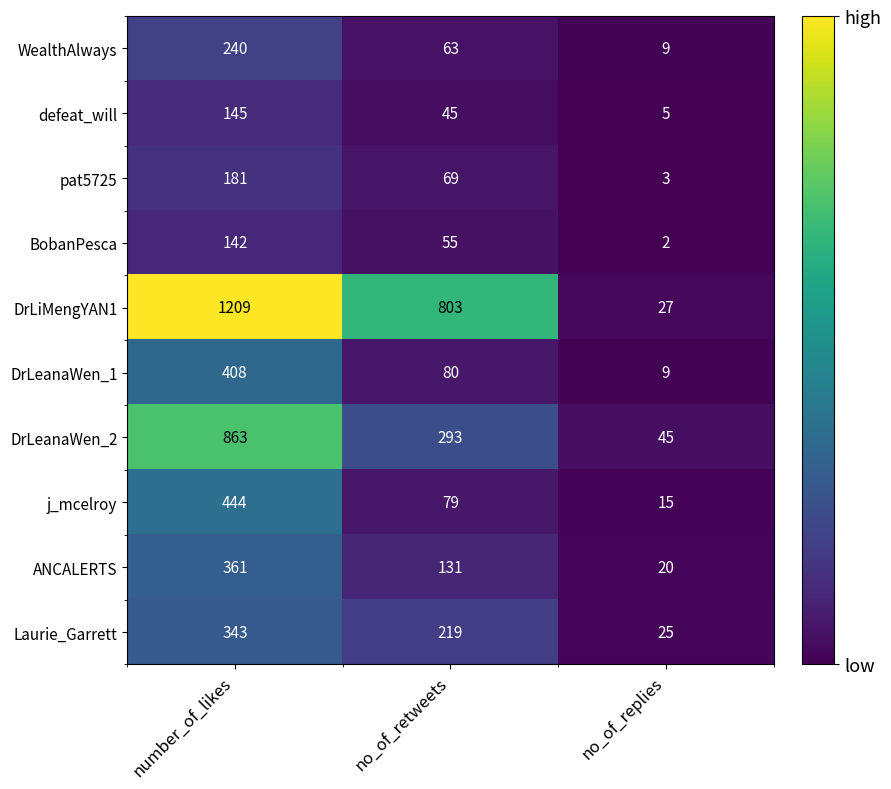

At which label does ANCALERTS first exceed 131?

number_of_likes